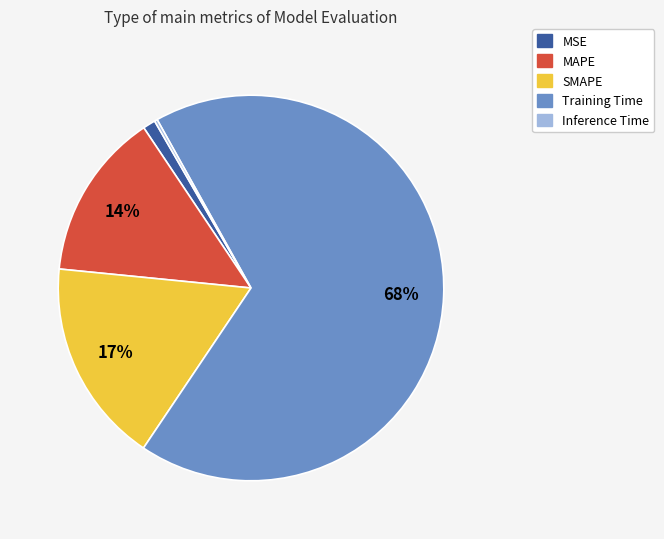

Does Training Time account for over 50% of the chart?

Yes